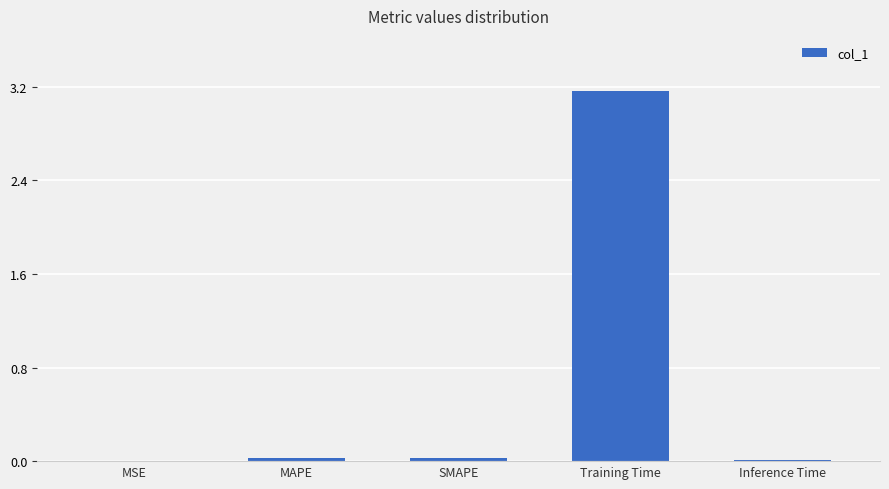

The chart shows a value of 0.0 at MAPE. True or false?

True